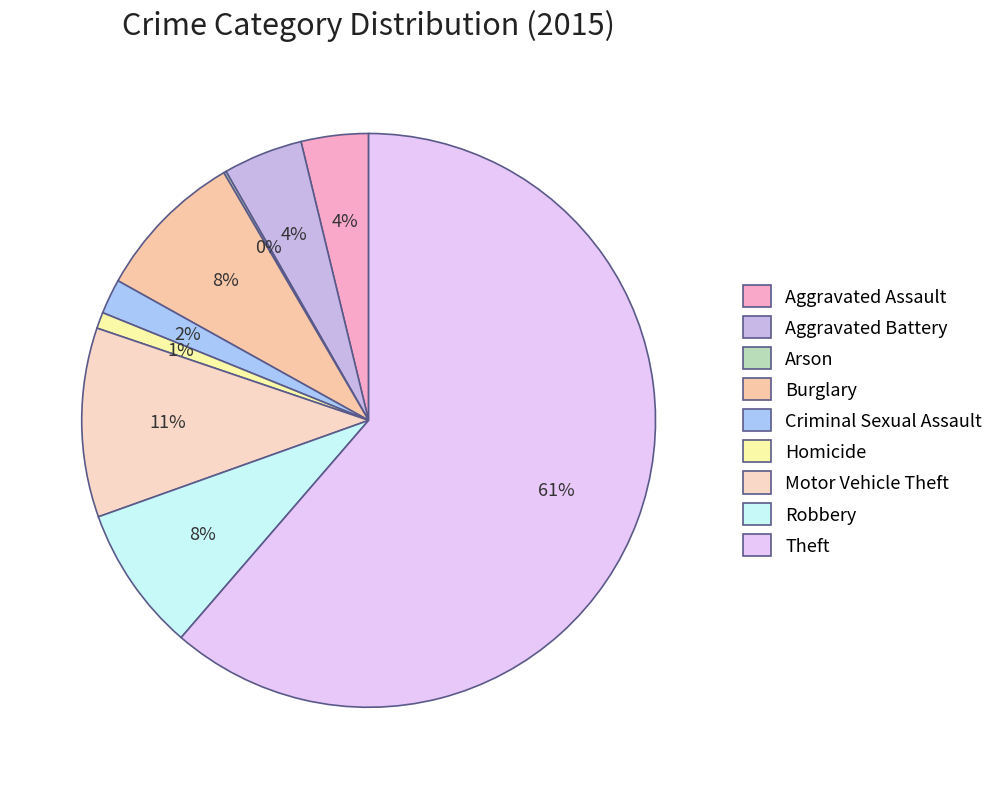

True or false: Criminal Sexual Assault accounts for 2% of the total.

True